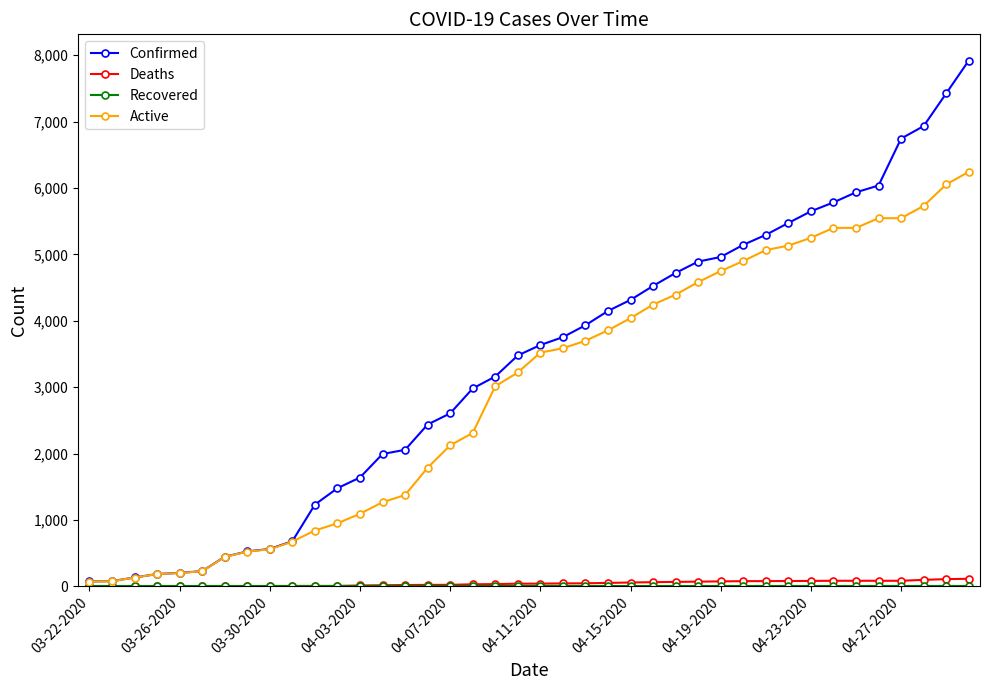

Which series has the largest total across all categories?

Confirmed